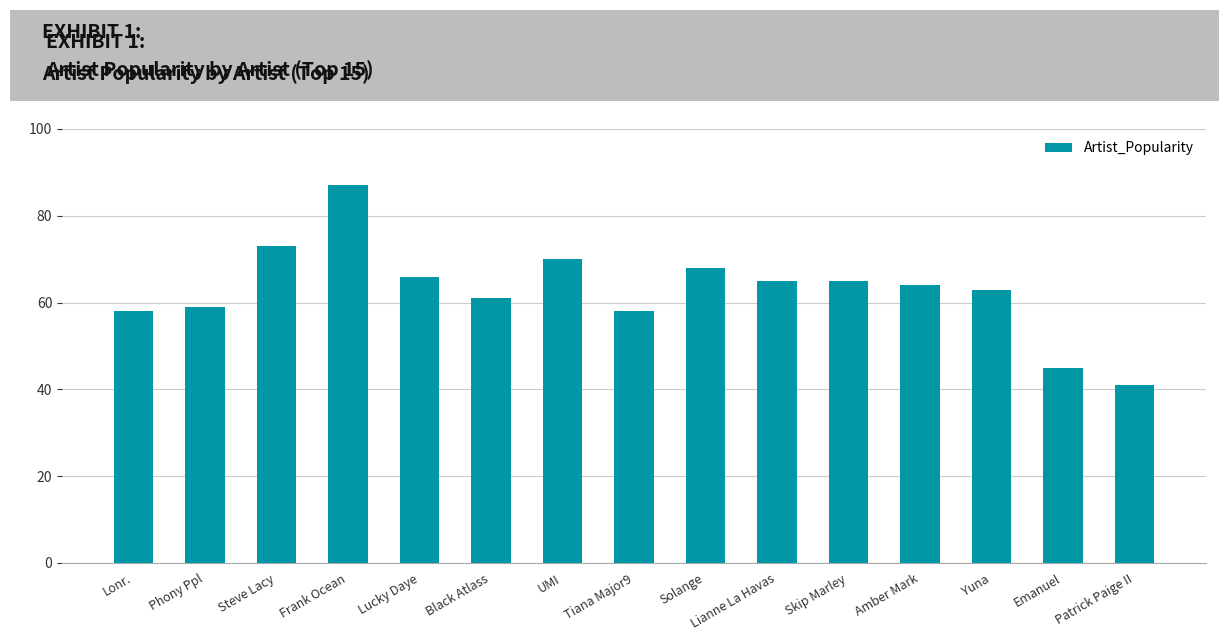

Which label corresponds to the smallest value in the chart?

Patrick Paige II